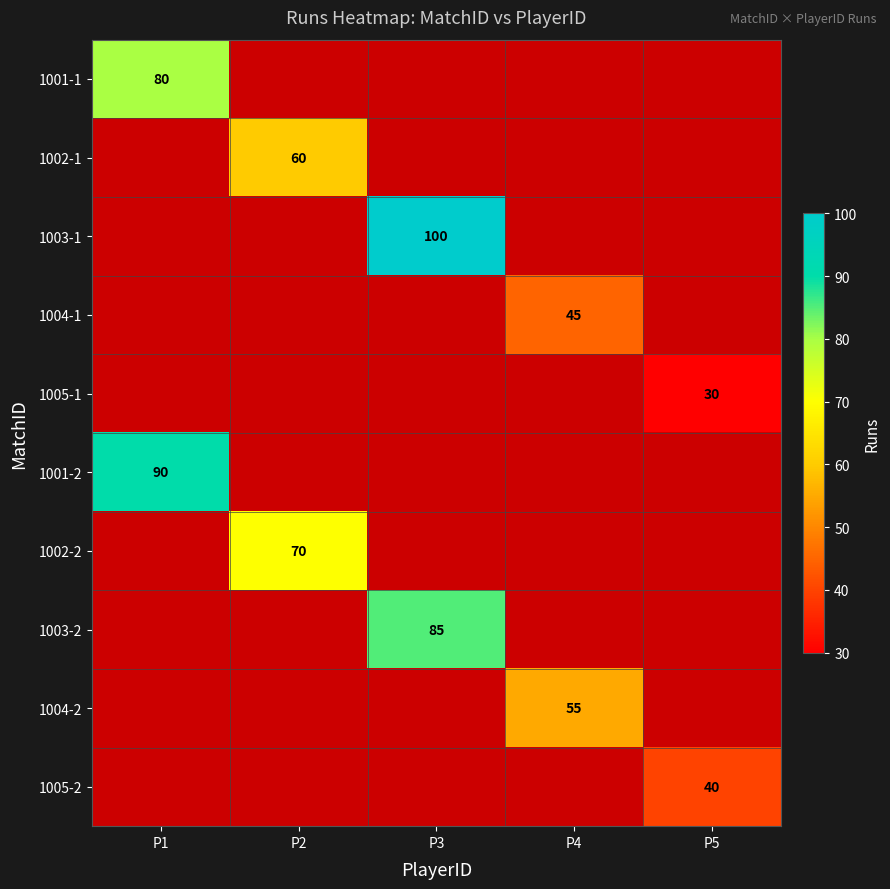

Is it true that 1004-1 equals 45 at P4?

True